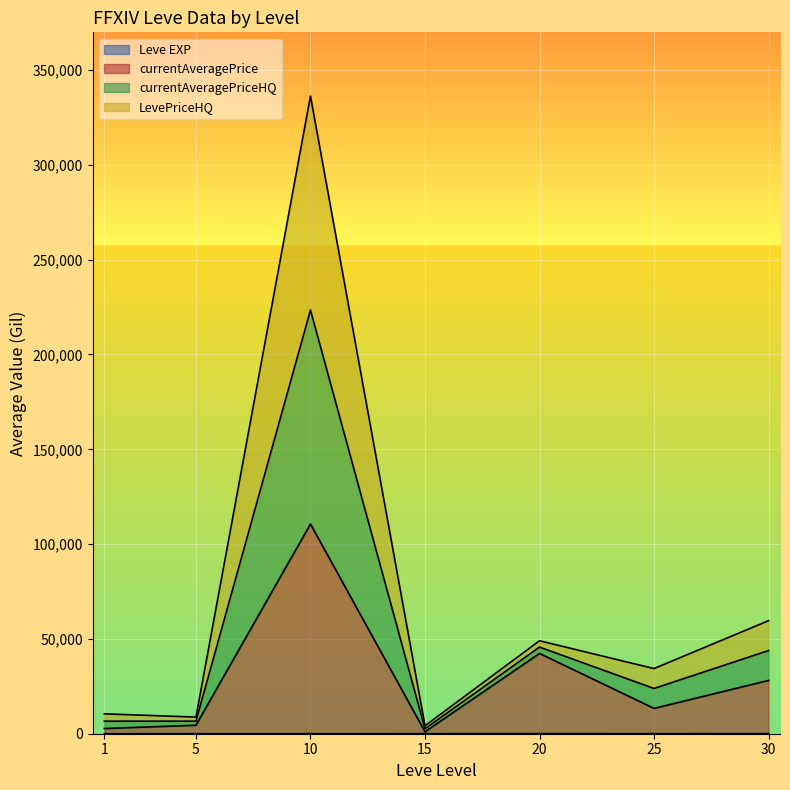

Between 25 and 1, which is larger?

25